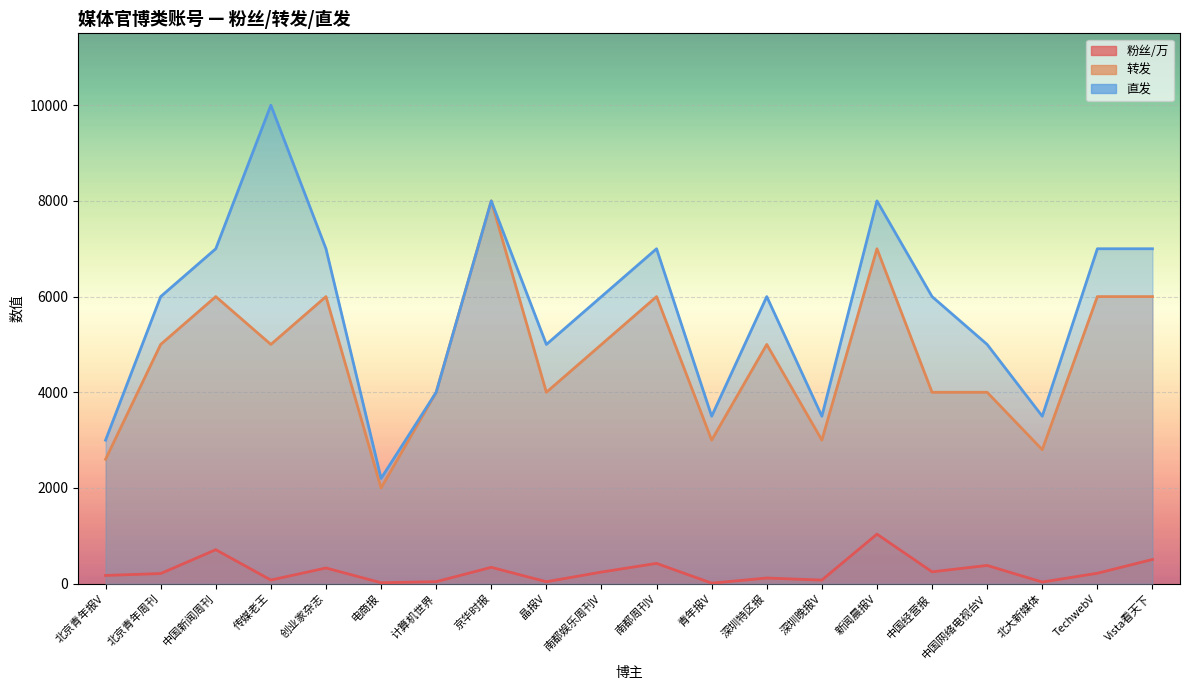

Which series has the largest total across all categories?

直发